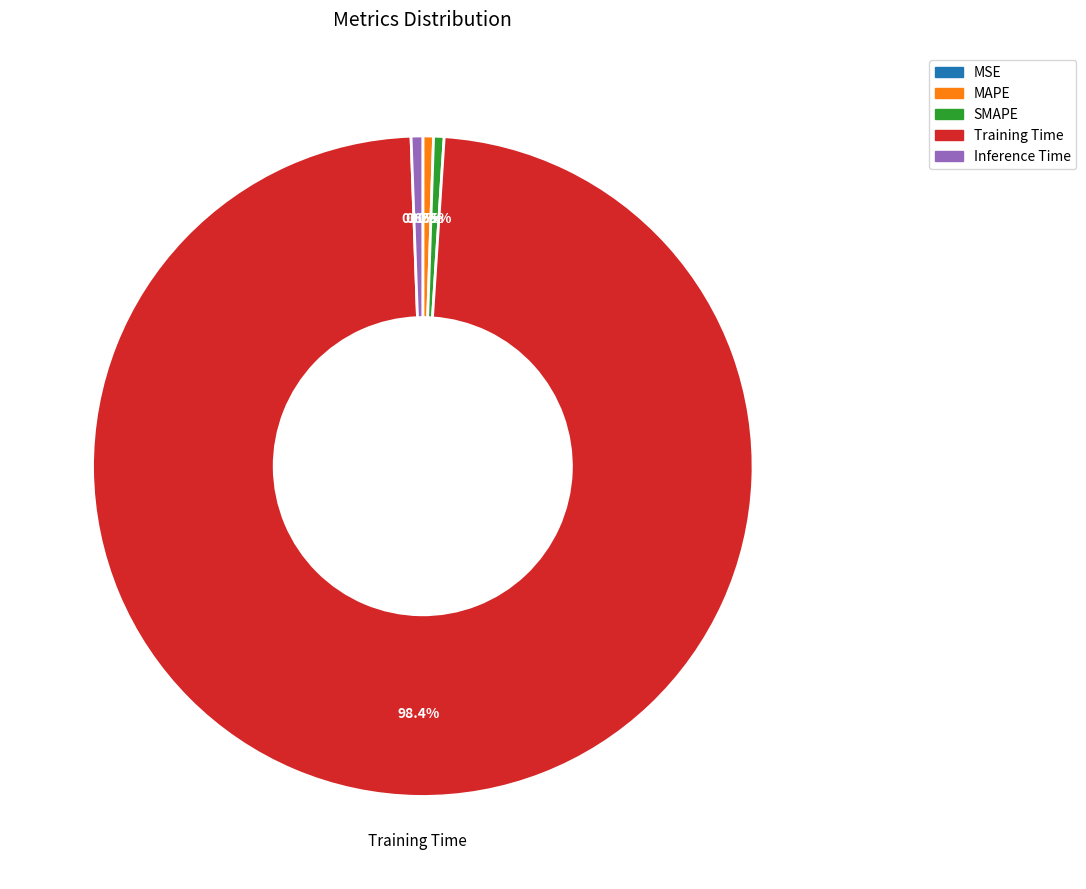

Is there a majority slice in this chart?

Yes